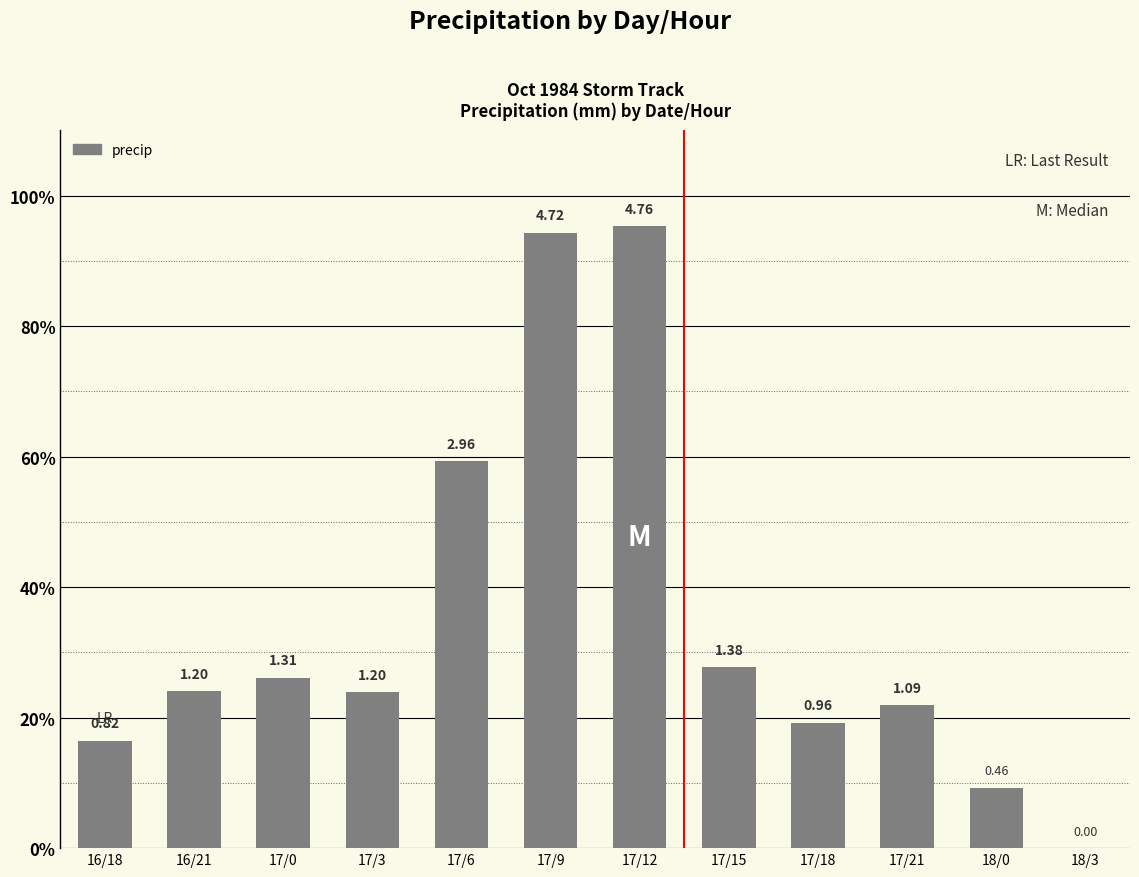

What is the label of the 3rd bar from the left?

17/0